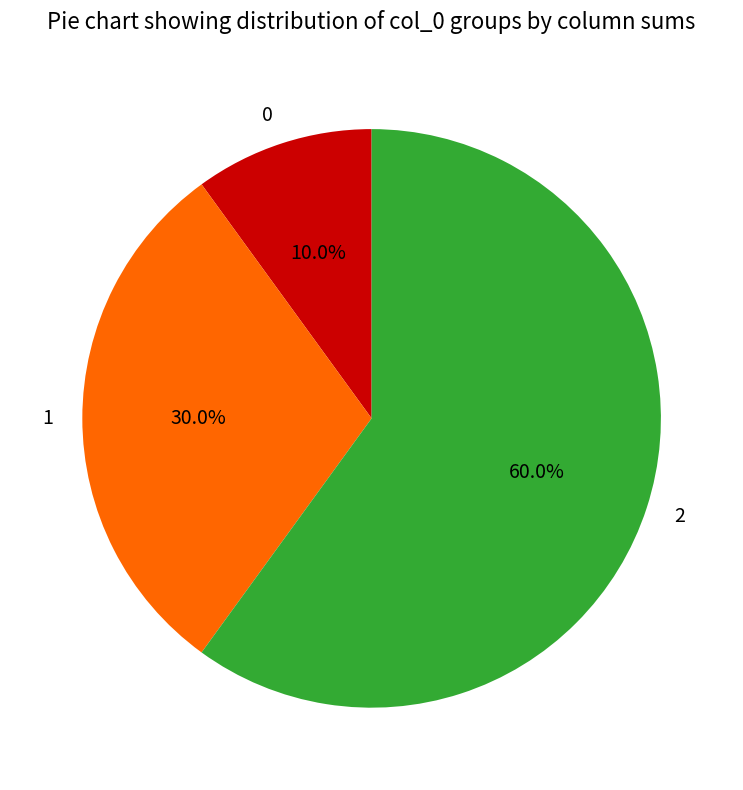

Approximately how many times larger is the value at 2 compared to 0?

6.0